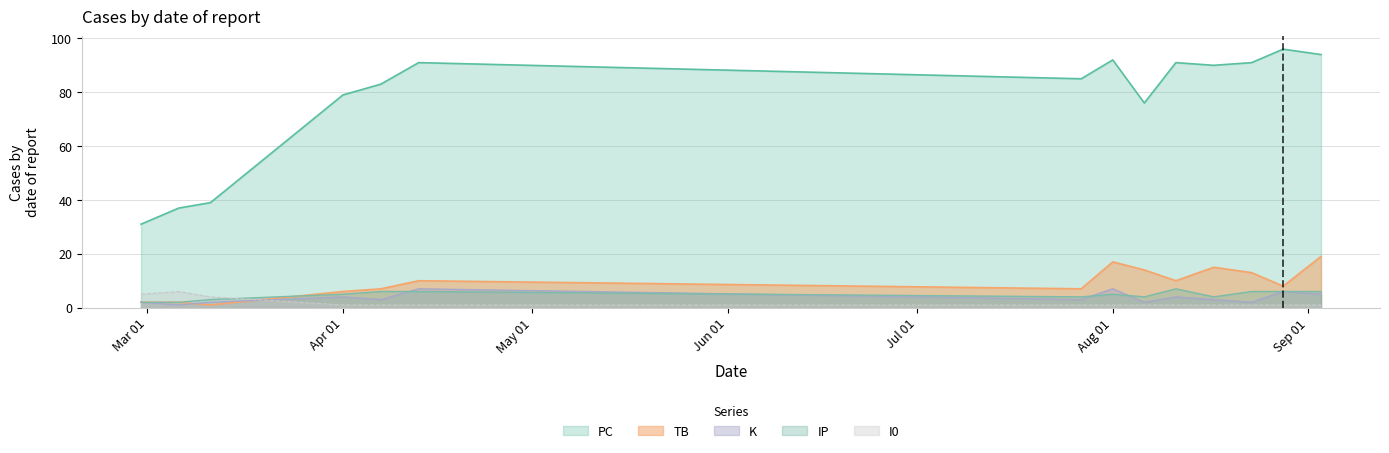

What is the value of the I0 point at the 5th from the left?

1